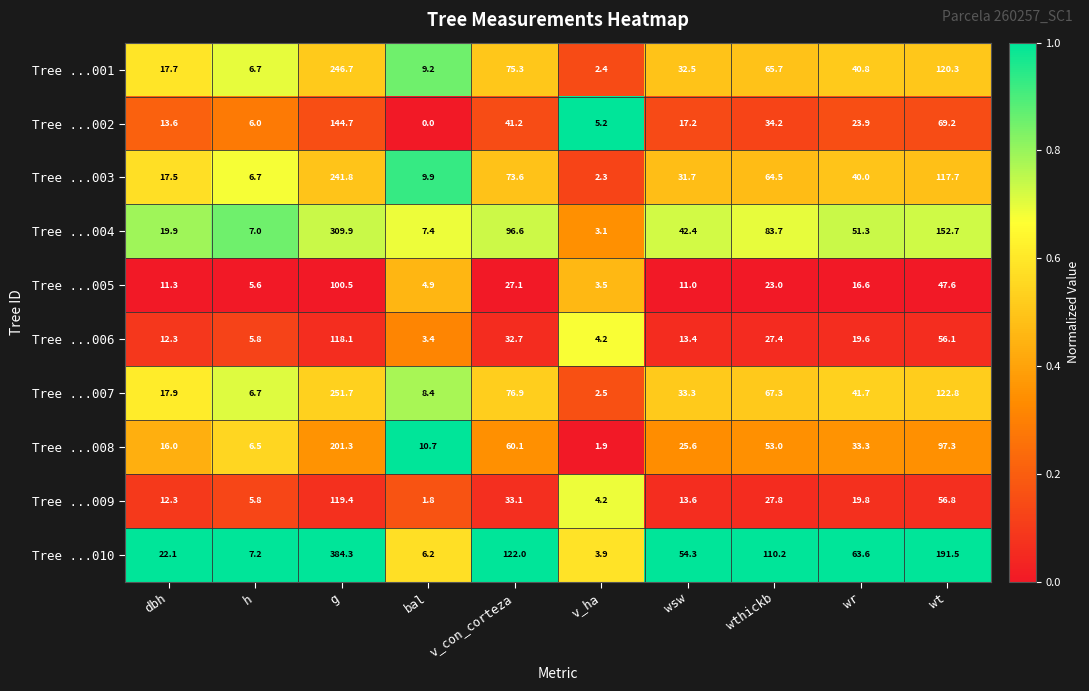

What is the spread (max minus min) of values at bal?

10.7